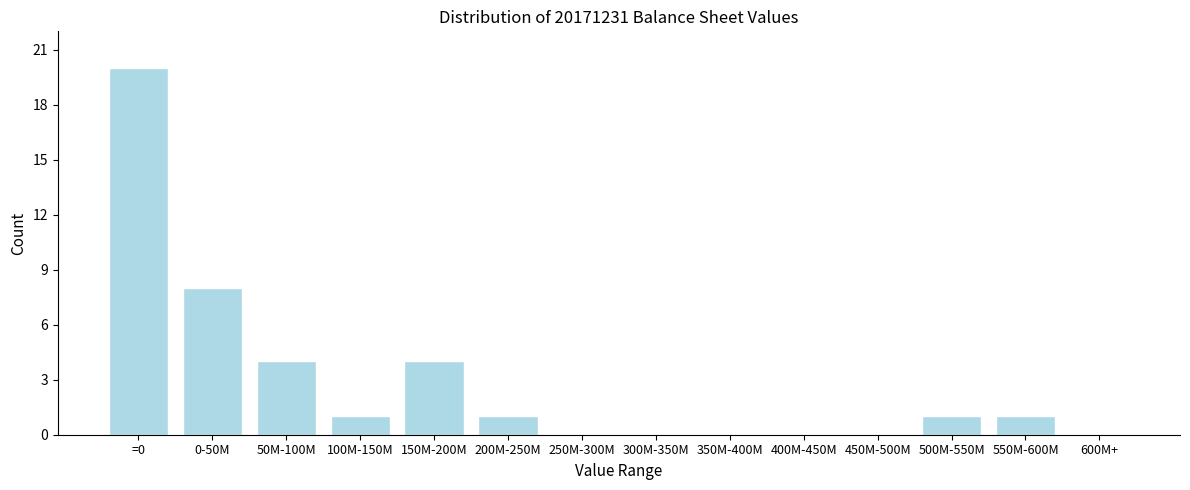

Reading left to right, extract all data points from this chart.

=0=20	0-50M=8	50M-100M=4	100M-150M=1	150M-200M=4	200M-250M=1	250M-300M=0	300M-350M=0	350M-400M=0	400M-450M=0	450M-500M=0	500M-550M=1	550M-600M=1	600M+=0